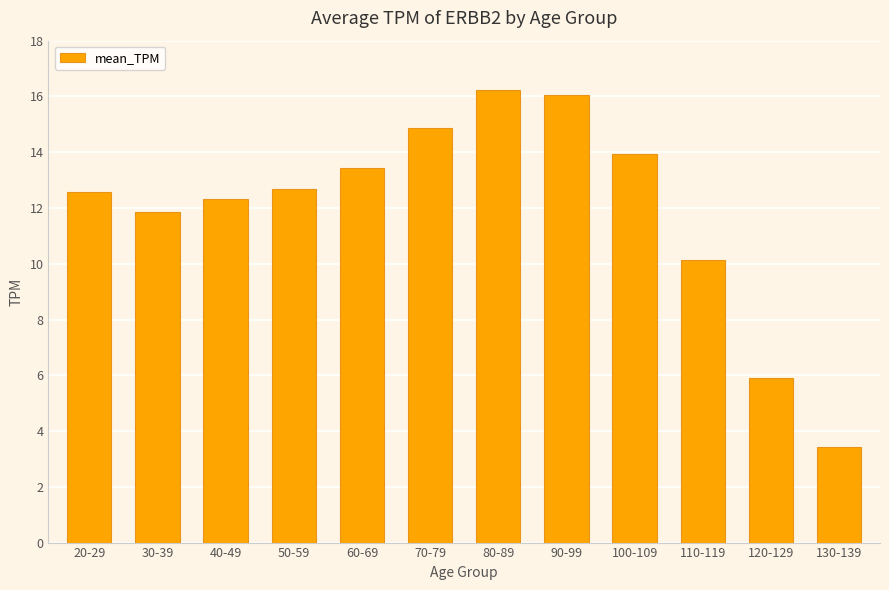

What position from the right is 30-39?

11